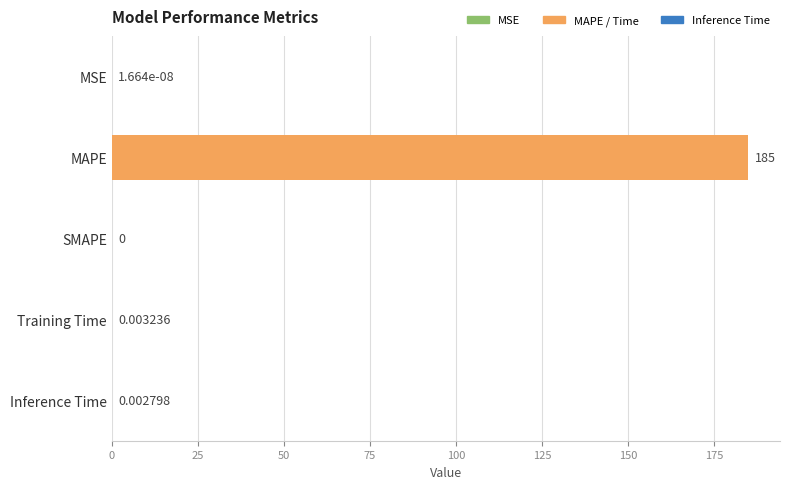

Are the bars horizontal?

Yes